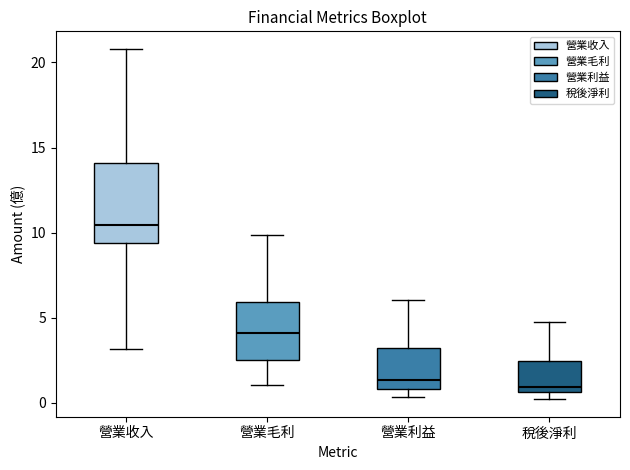

Where does the median line of the box for 營業利益 sit on the y-axis? The values are not printed on the chart, so give them approximately, as read against the axis.

1.5